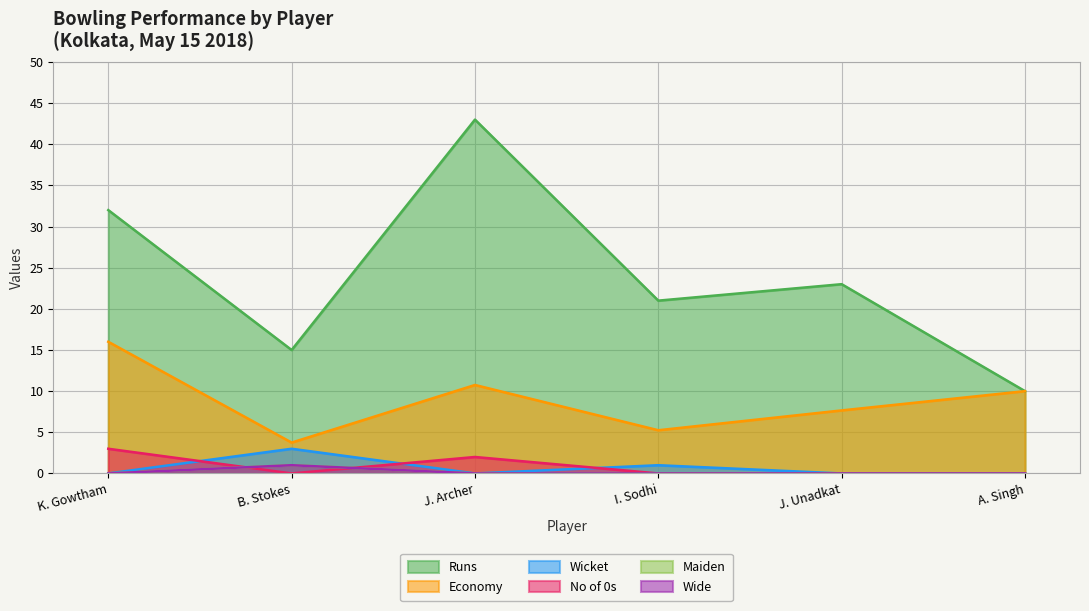

True or false: Wicket and Maiden intersect in this chart.

False